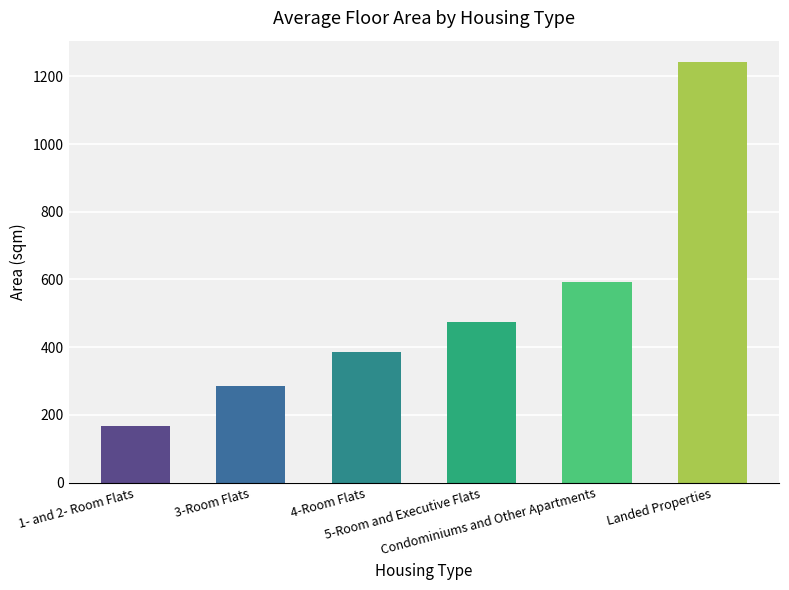

Where does the data first go above 475?

5-Room and Executive Flats